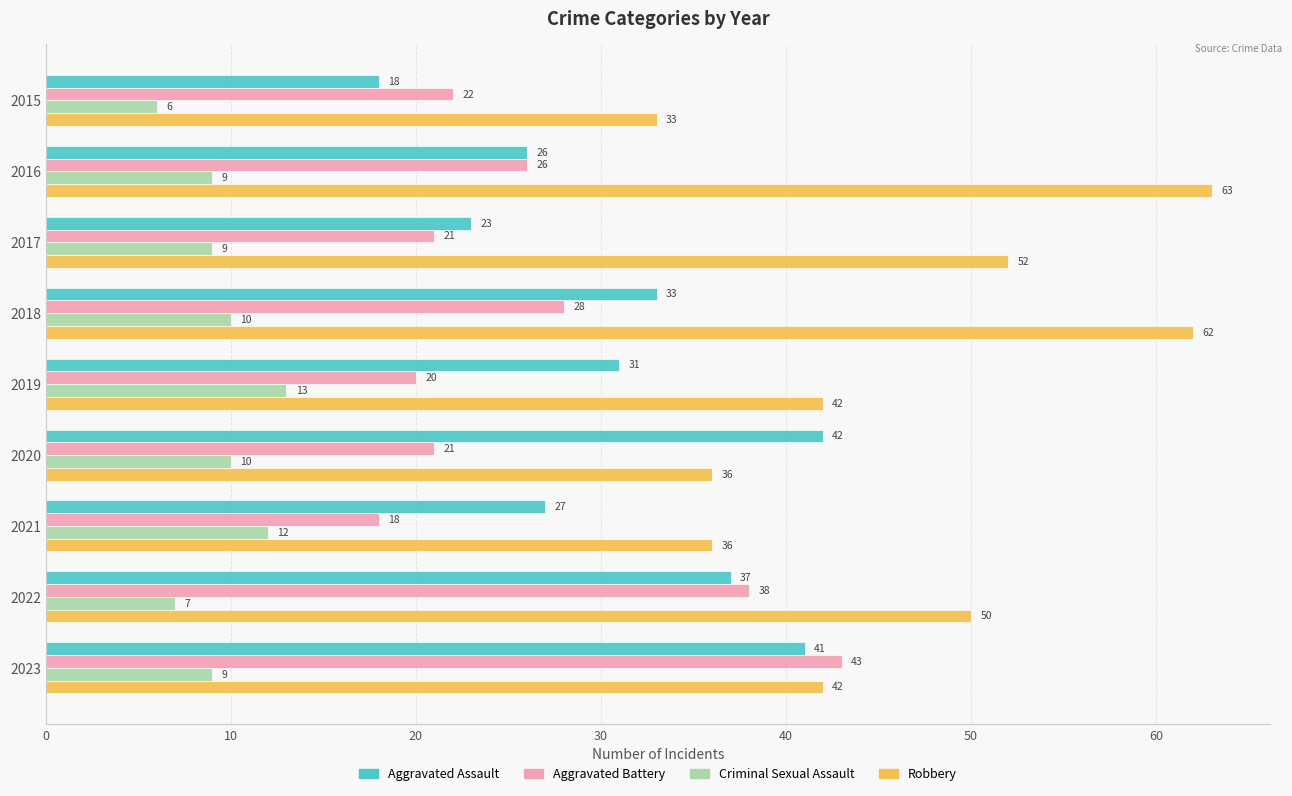

The Aggravated Assault series shows 27 at 2021. True or false?

True